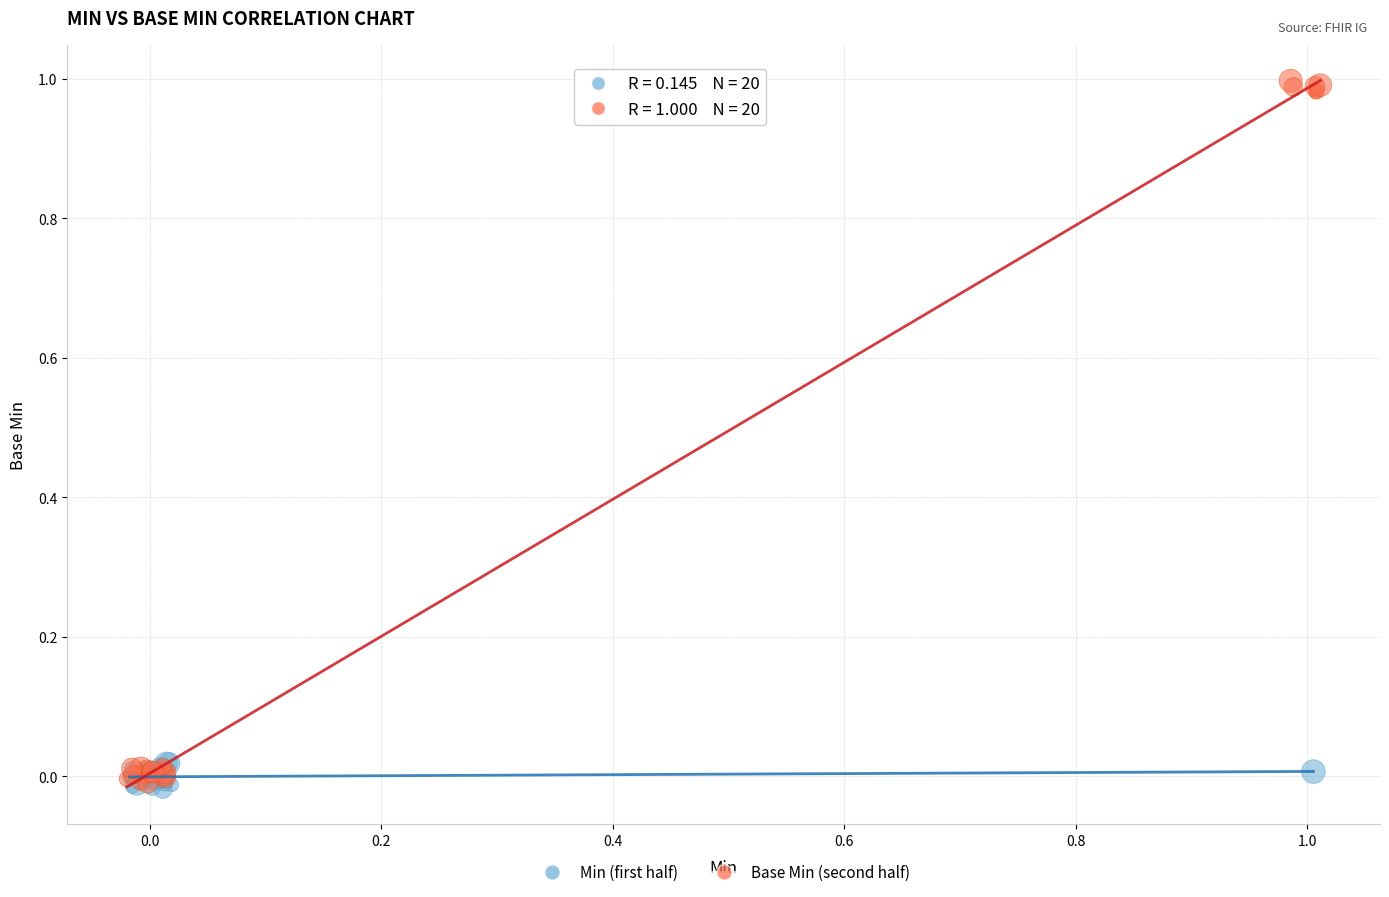

Which series contains the lowest Y value?

Min (first half)